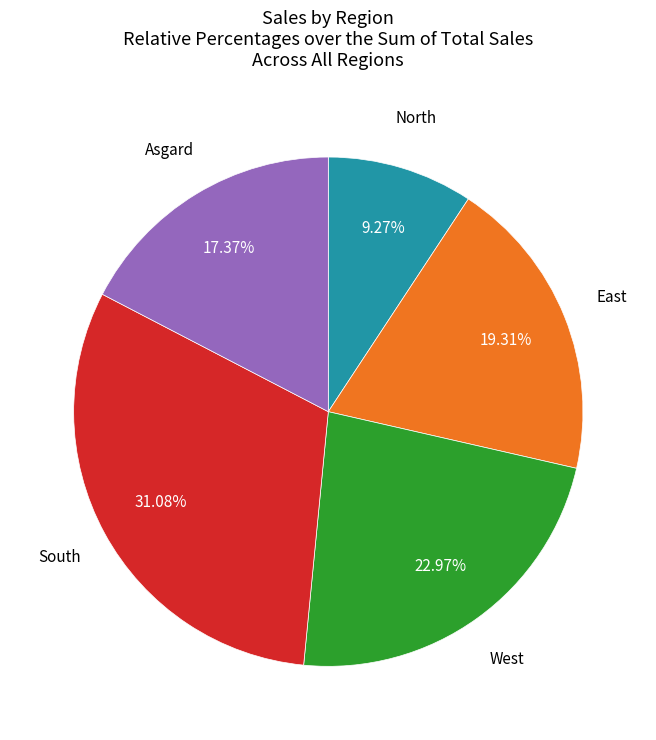

Is there any slice that represents more than half of the pie?

No